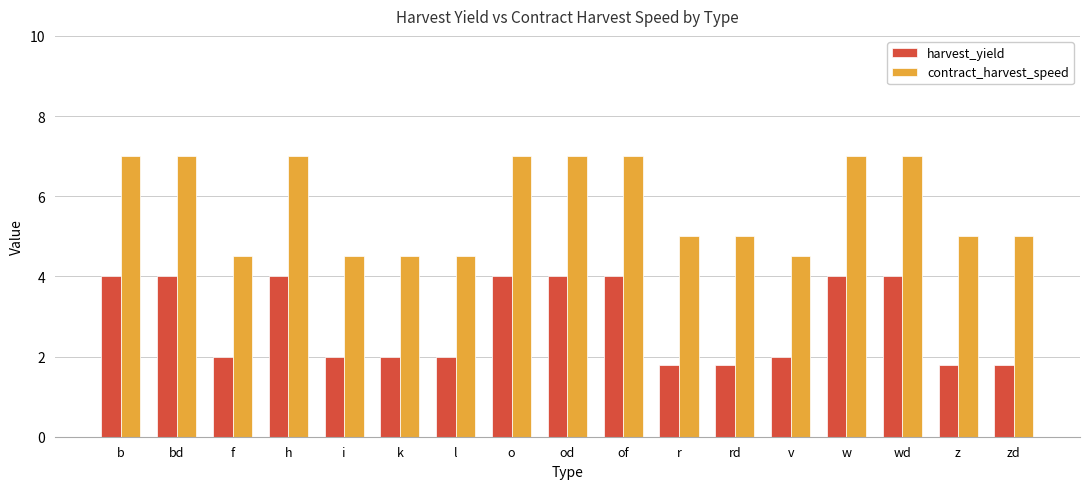

What is the total value across all series at r?

6.8